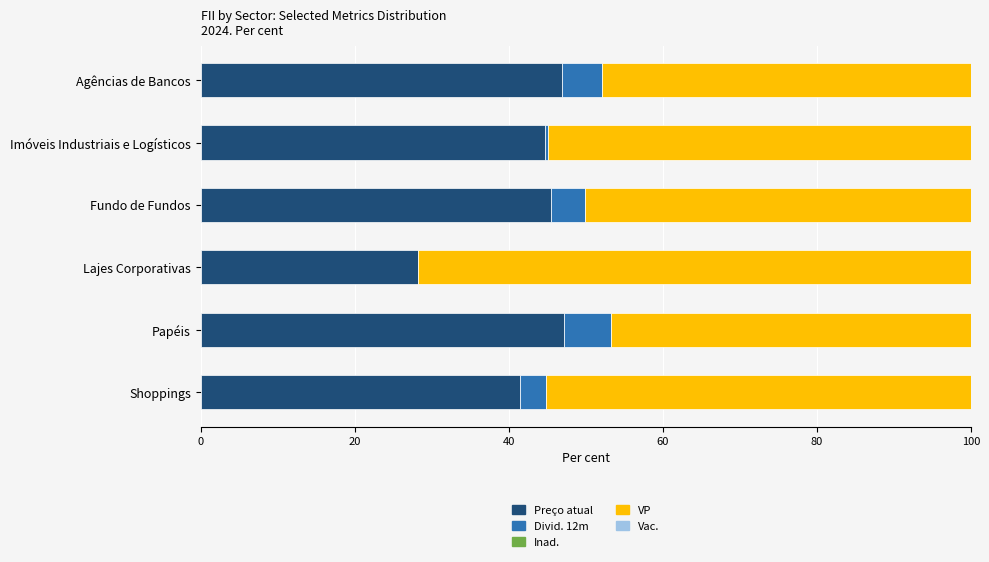

The Preço atual series shows 21.8 at Fundo de Fundos. True or false?

False